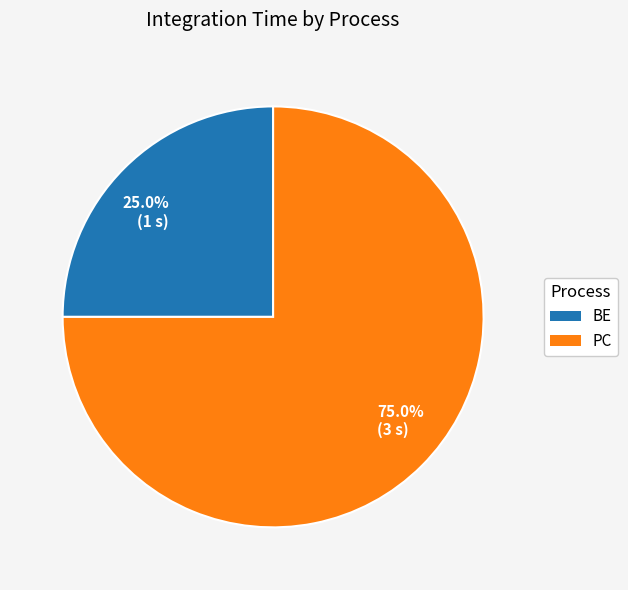

What percentage do 75.0% (3 s) and 25.0% (1 s) together represent?

100.0%